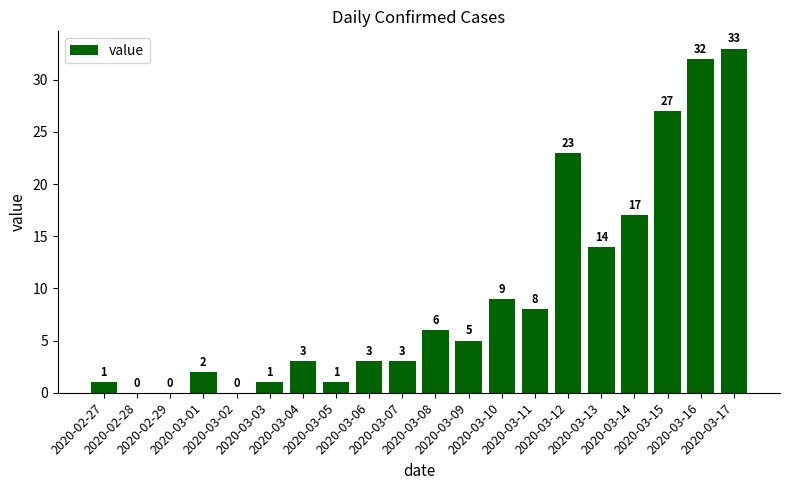

How many data points does each series have?

20